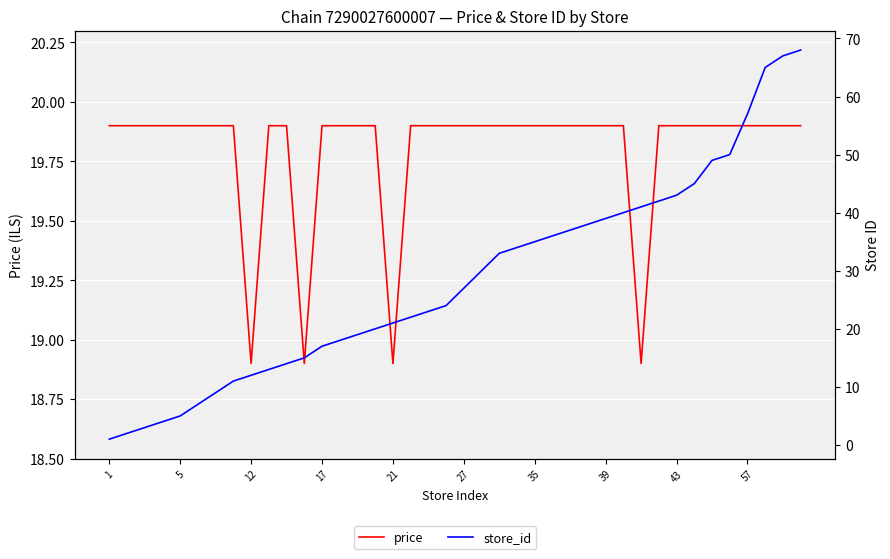

Which series has the largest total across all categories?

store_id